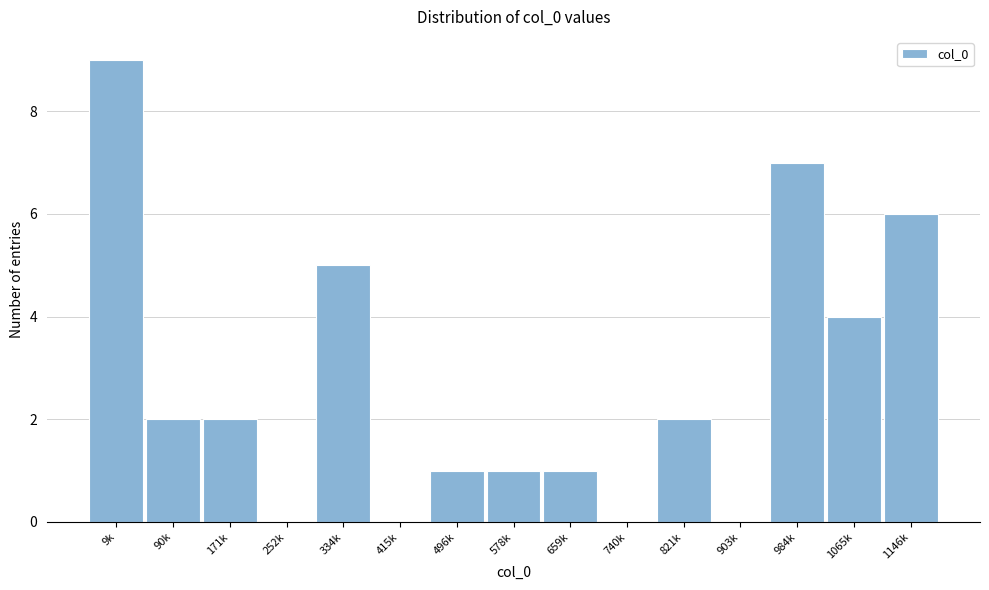

Reading left to right, what are all the values shown in this chart?

9k=9	90k=2	171k=2	252k=0	334k=5	415k=0	496k=1	578k=1	659k=1	740k=0	821k=2	903k=0	984k=7	1065k=4	1146k=6